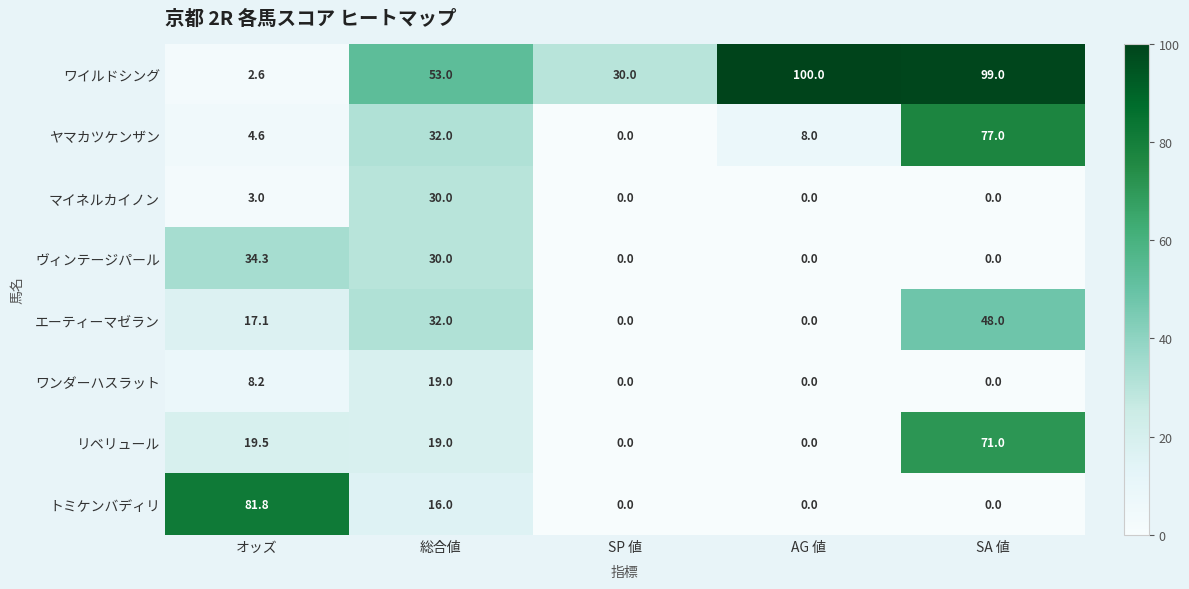

The value of エーティーマゼラン at SA 値 is 71.4. True or false?

False